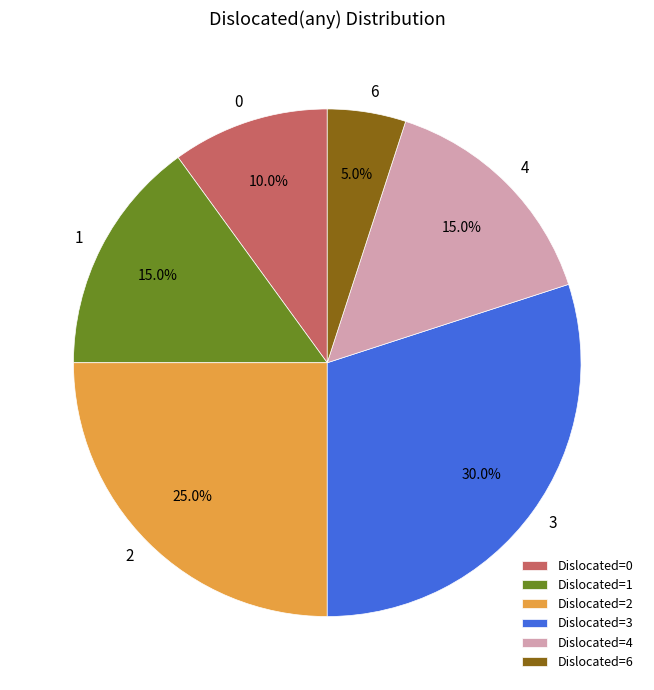

Is there a majority slice in this chart?

No